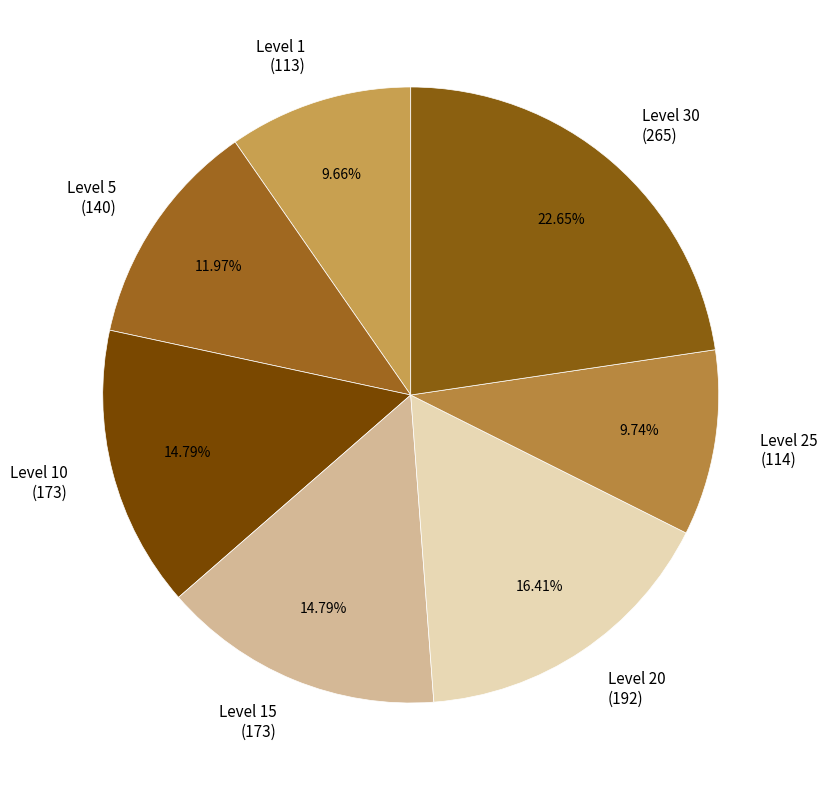

Approximately how many times larger is the value at Level 5 (140) compared to Level 25 (114)?

1.2